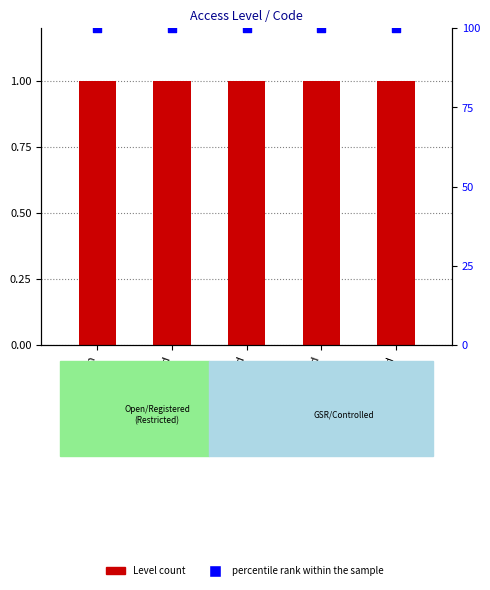

At how many categories does at least one series exceed 73?

5